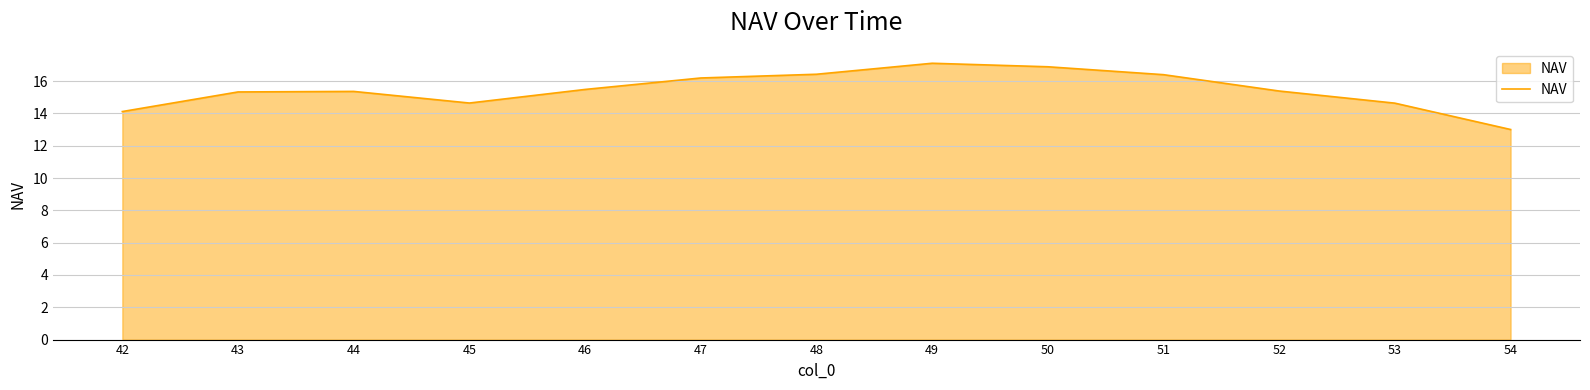

What is the difference between the maximum and minimum values?

4.1